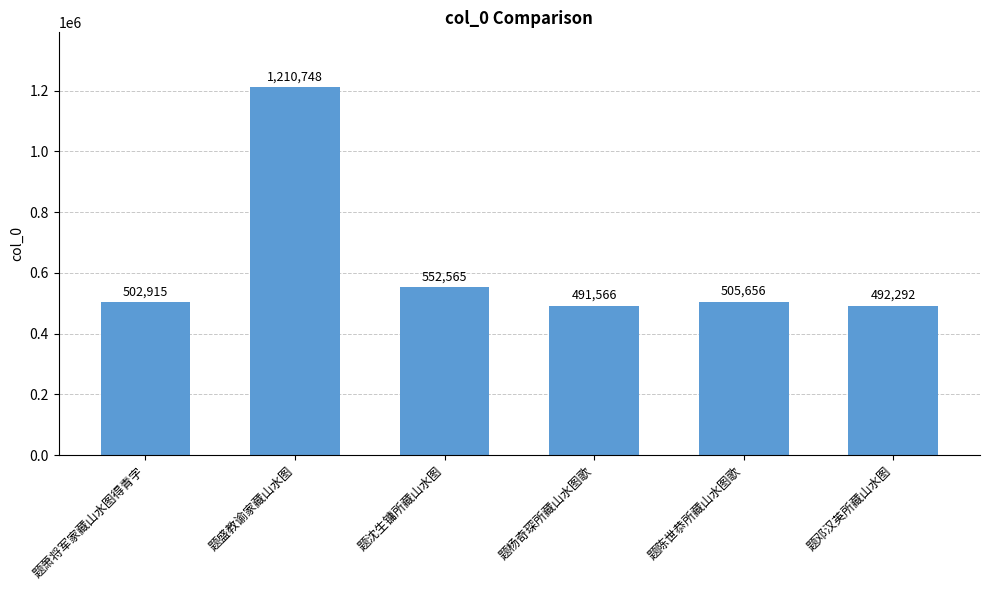

Reading left to right, list all the values displayed in this chart.

题萧将军家藏山水图得青字=502915	题盛教谕家藏山水图=1210748	题沈生镛所藏山水图=552565	题杨奇琛所藏山水图歌=491566	题陈世恭所藏山水图歌=505656	题邓汉英所藏山水图=492292